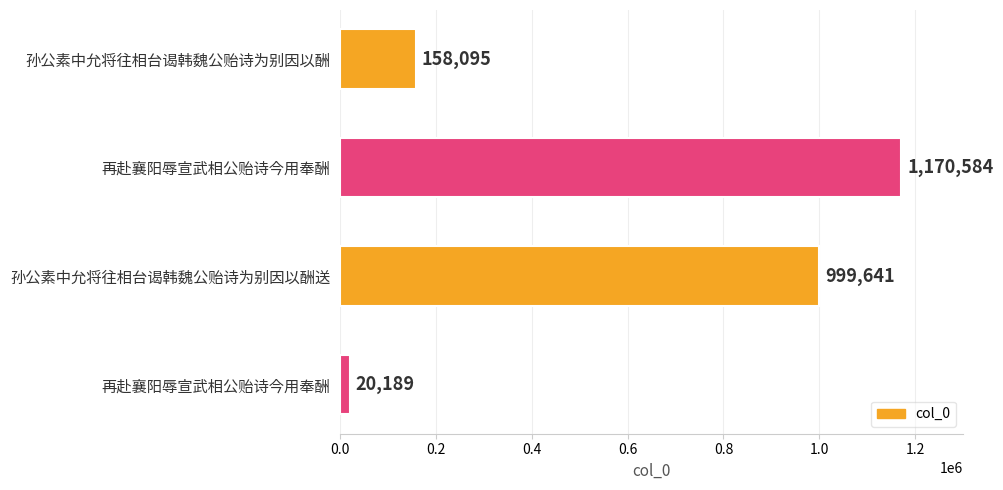

Does the chart contain any negative values?

No